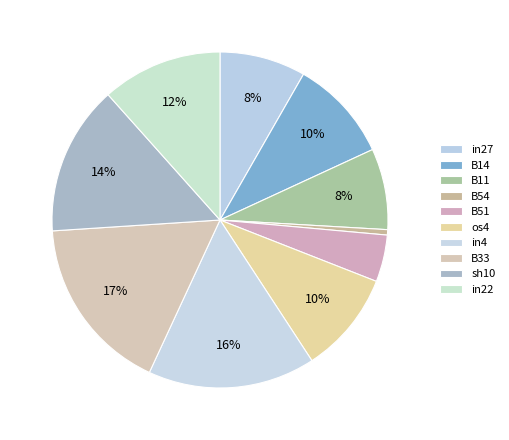

How many slices are in this pie chart?

10